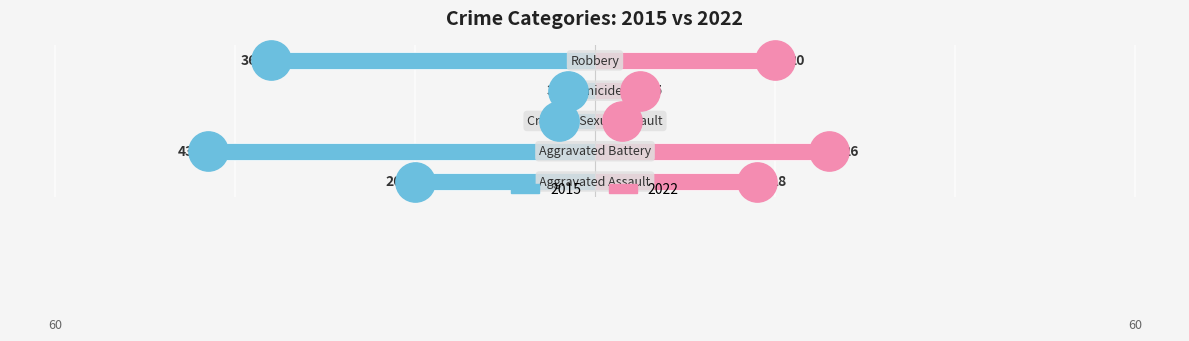

What is the change in value from Aggravated Assault to Criminal Sexual Assault?

+16